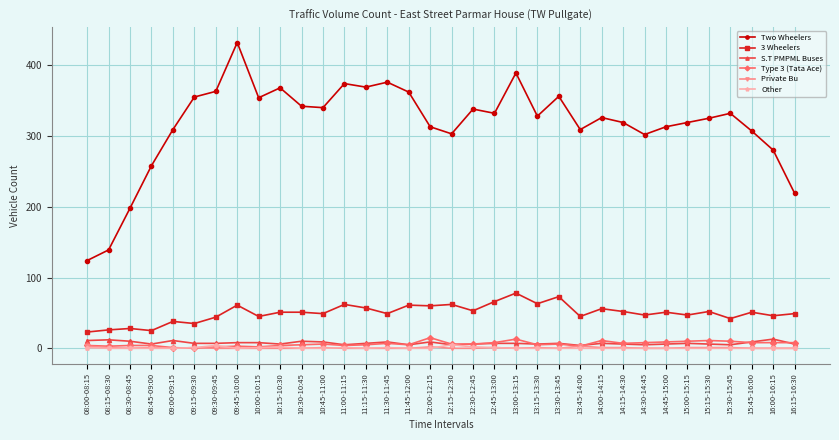

Which label corresponds to the largest value in the chart?

09:45-10:00